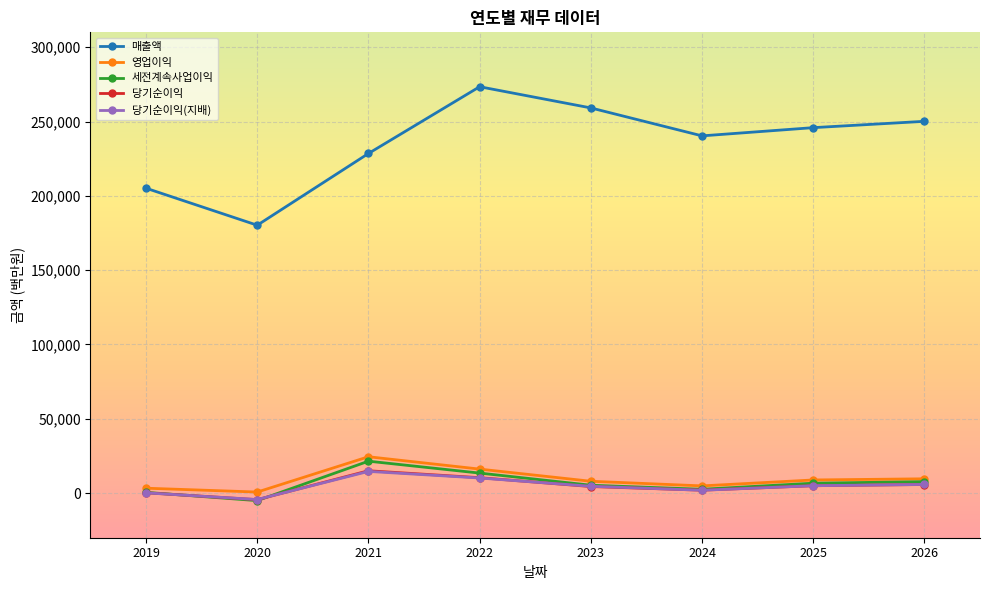

Is the value of 매출액 at 2023 greater than the value of 영업이익 at 2025?

Yes